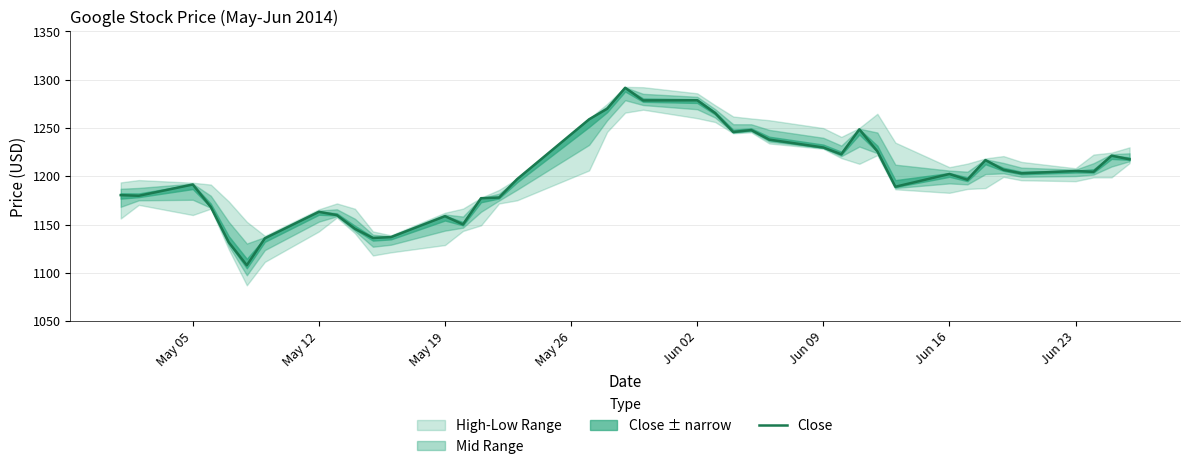

What is the highest value of the Close series?

1291.7